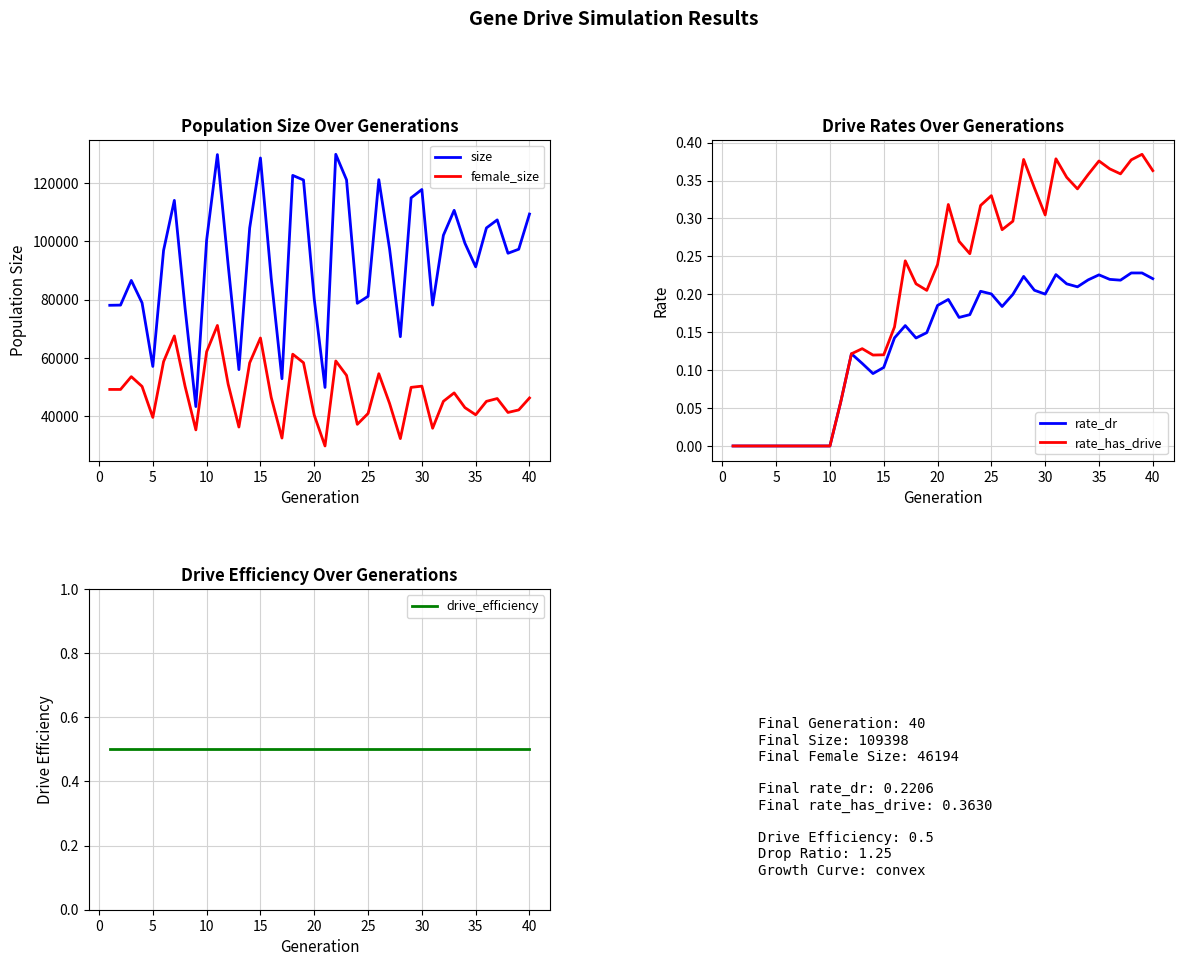

What is the difference between the female_size values at 24 and 20?

11168.0